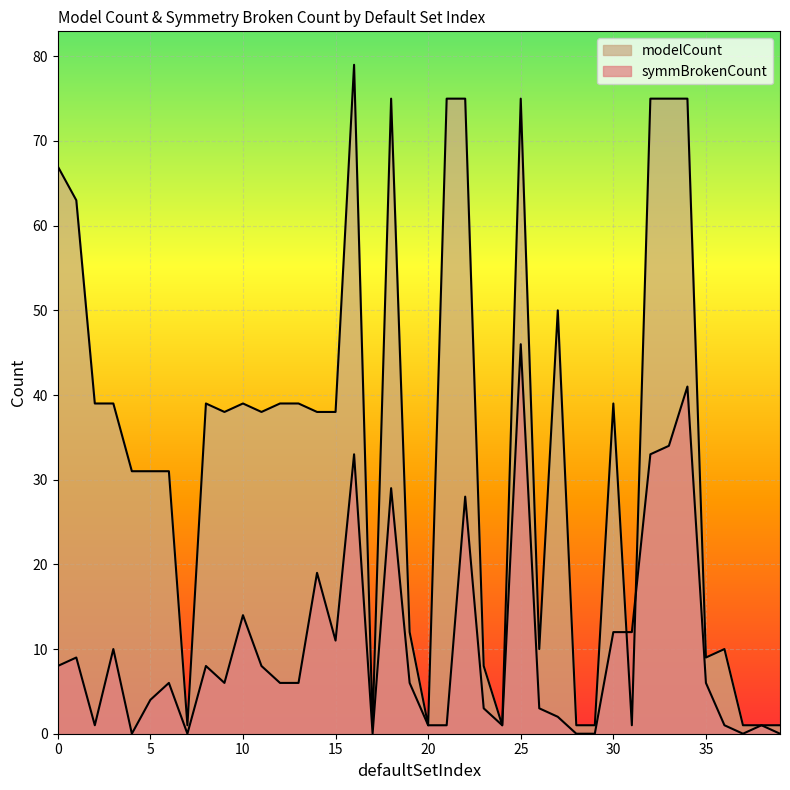

In modelCount, how many points are lower than both neighbors (excluding endpoints)?

9